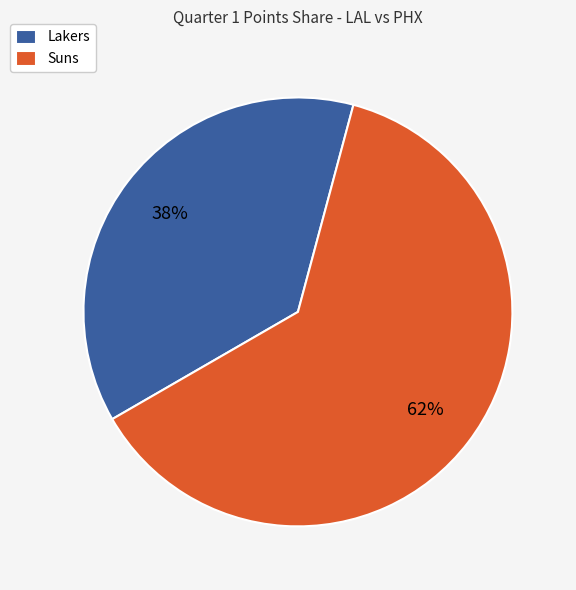

True or false: Suns accounts for 62% of the total.

True